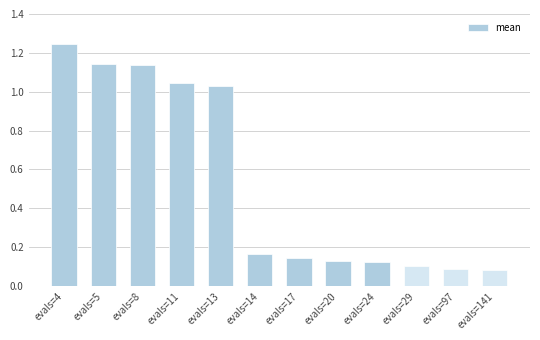

Is it true that the value at evals=20 is 0.1?

True